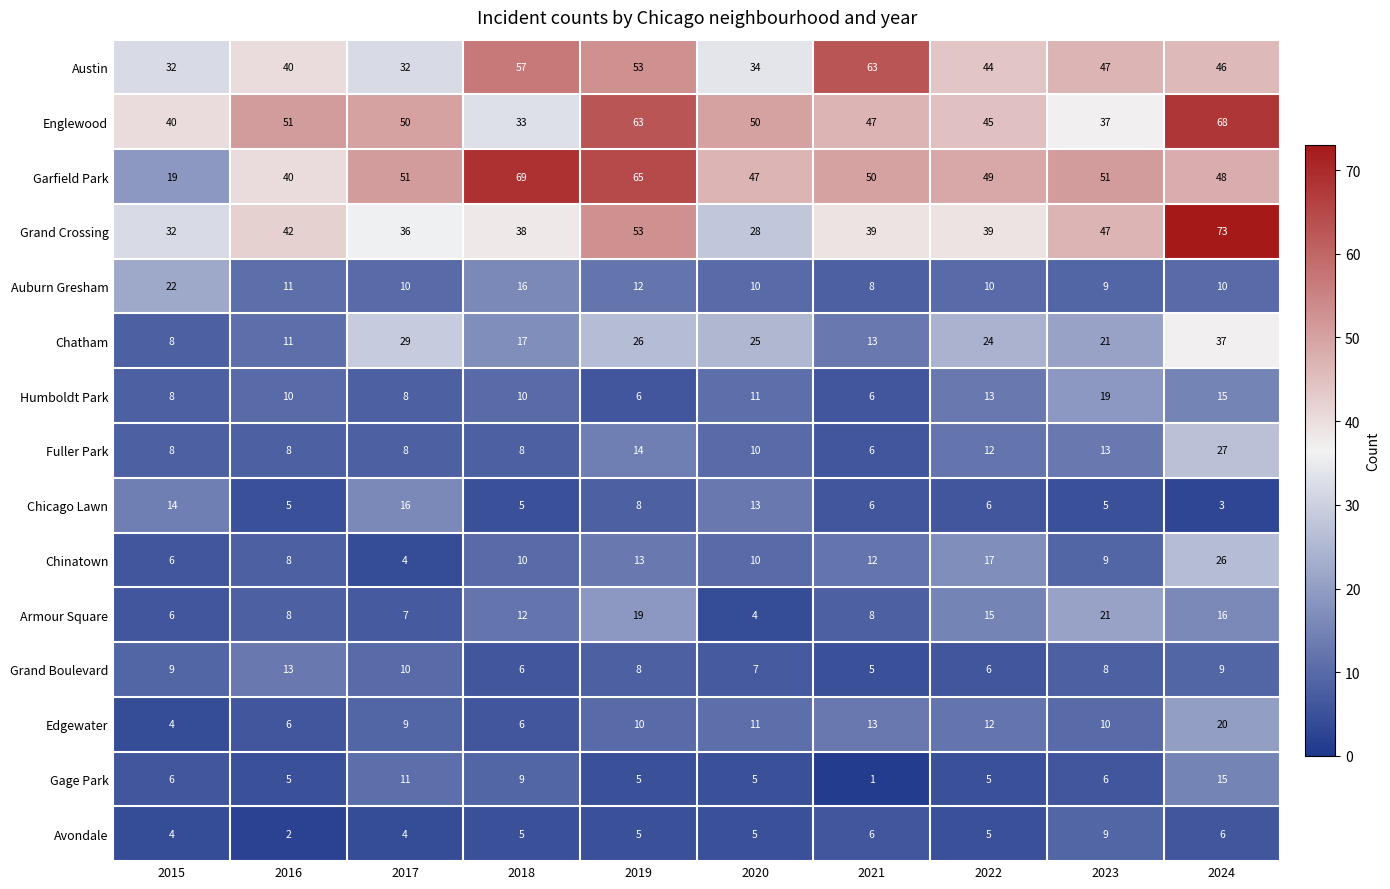

At which label is Edgewater closest to 12?

2022